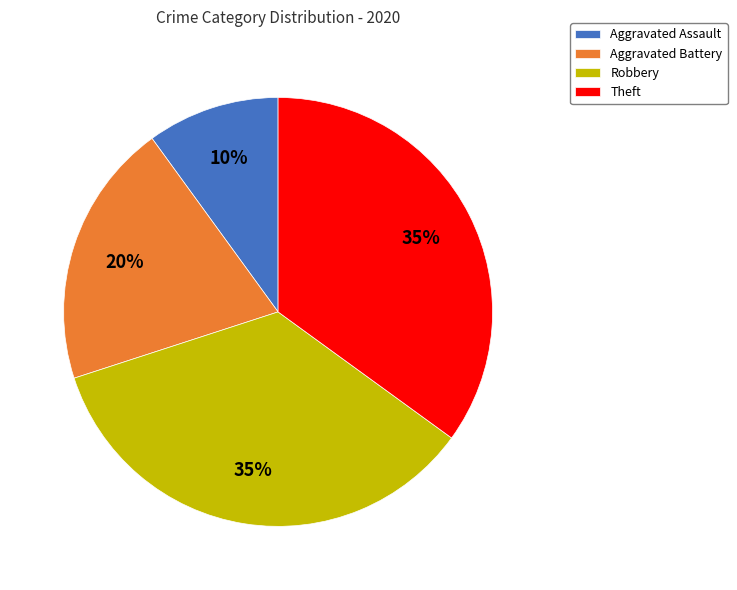

How many slices are in this pie chart?

4